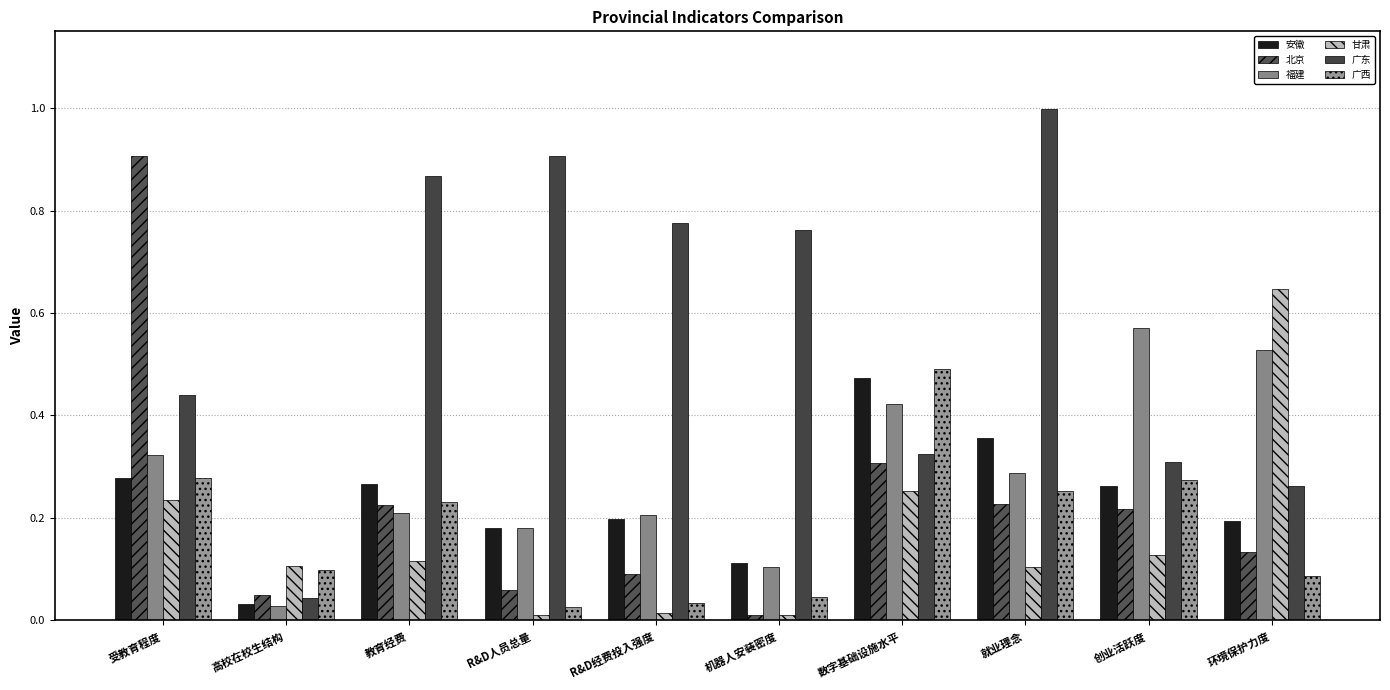

What is the label of the 5th bar from the left?

R&D经费投入强度